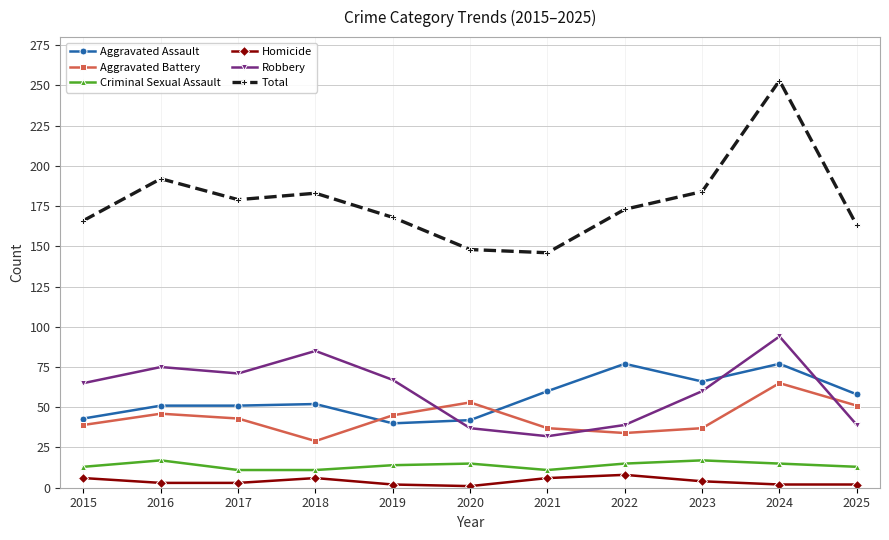

True or false: Criminal Sexual Assault and Homicide intersect in this chart.

False